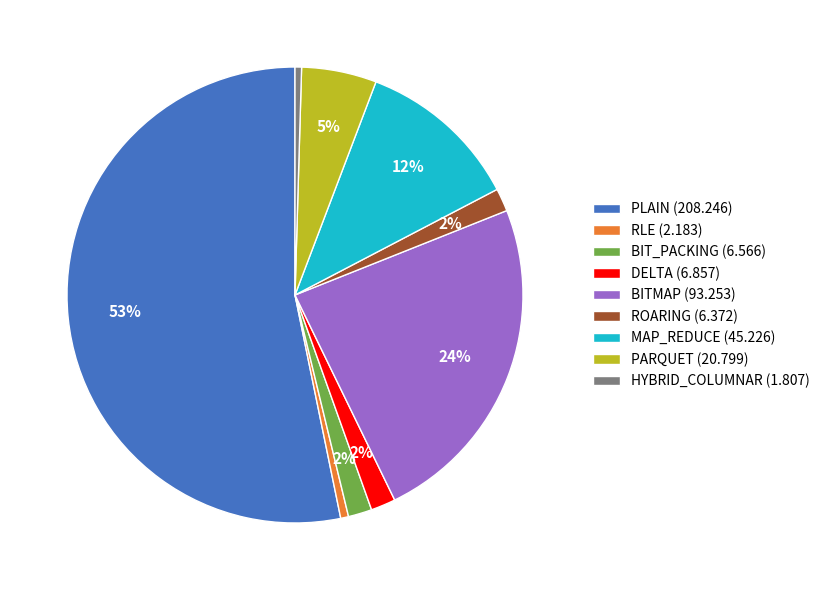

Does any single category account for the majority?

Yes